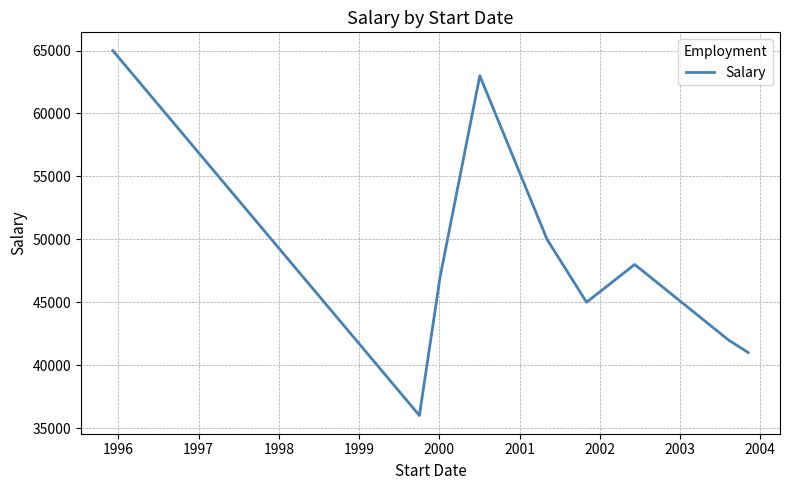

What is the difference between the maximum and minimum values?

29000